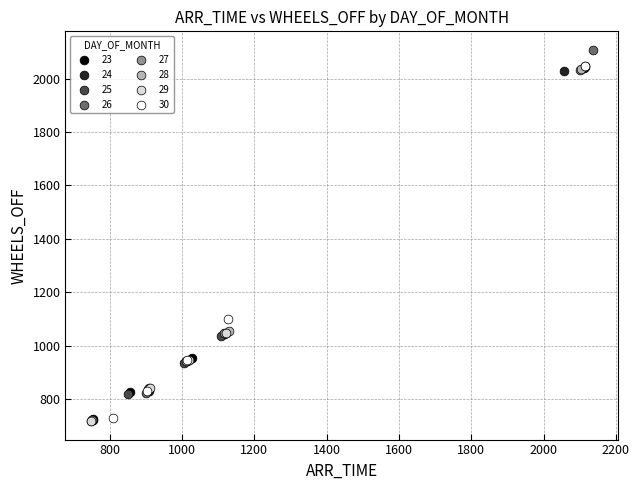

Which series has the widest spread of Y values?

26